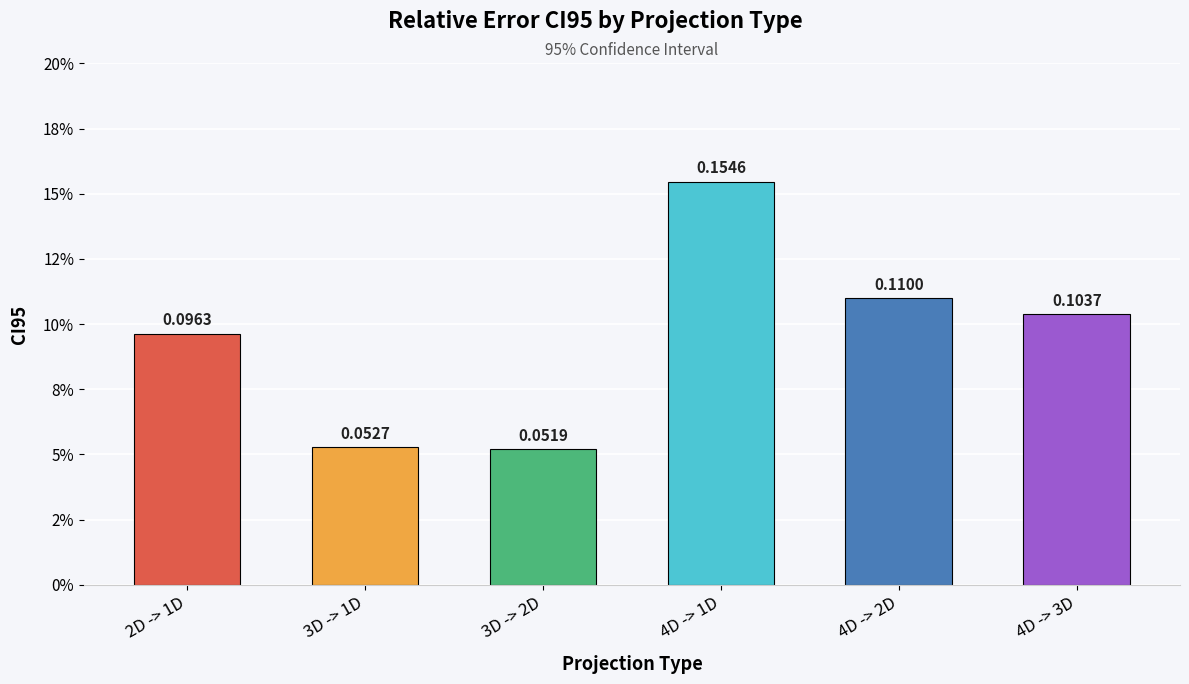

Rank the categories by value from highest to lowest.

4D -> 1D, 4D -> 2D, 4D -> 3D, 2D -> 1D, 3D -> 1D, 3D -> 2D